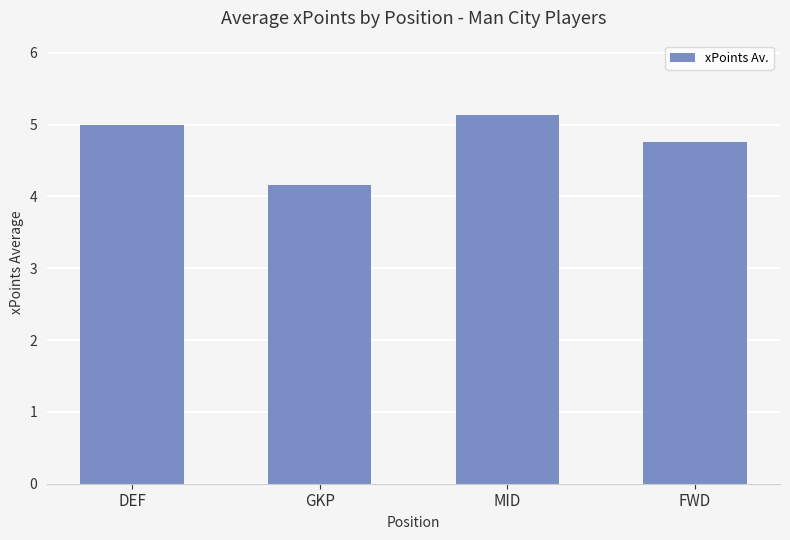

What position from the right is MID?

2